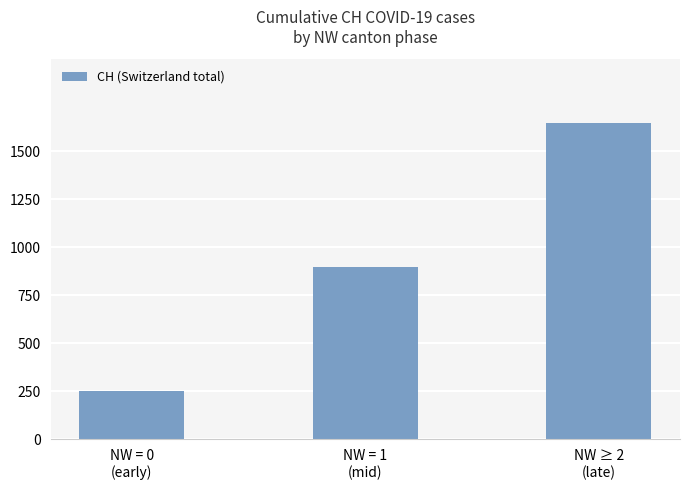

What is the average value?

931